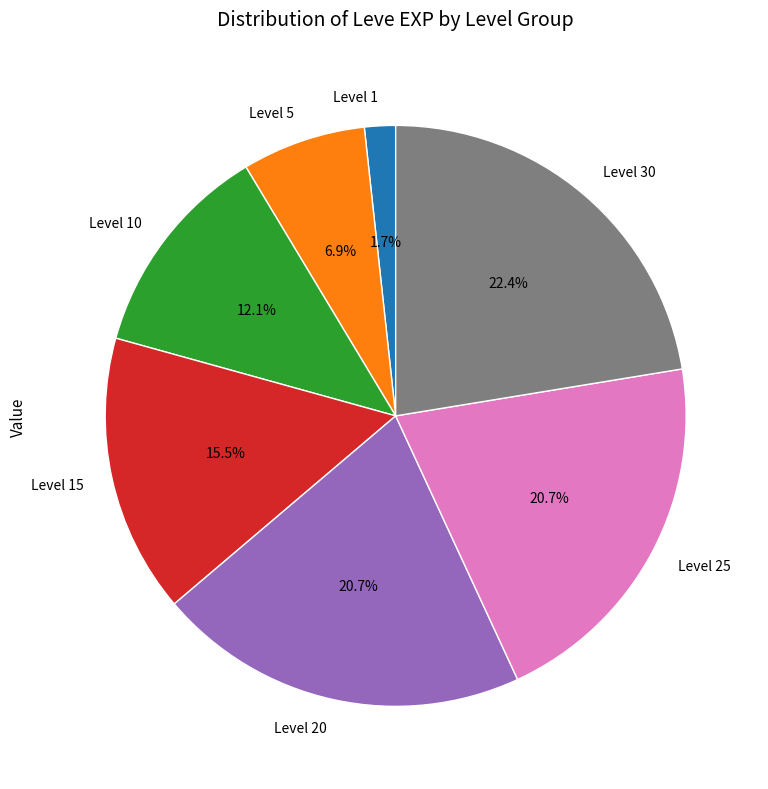

Which slice is the smallest?

Level 1